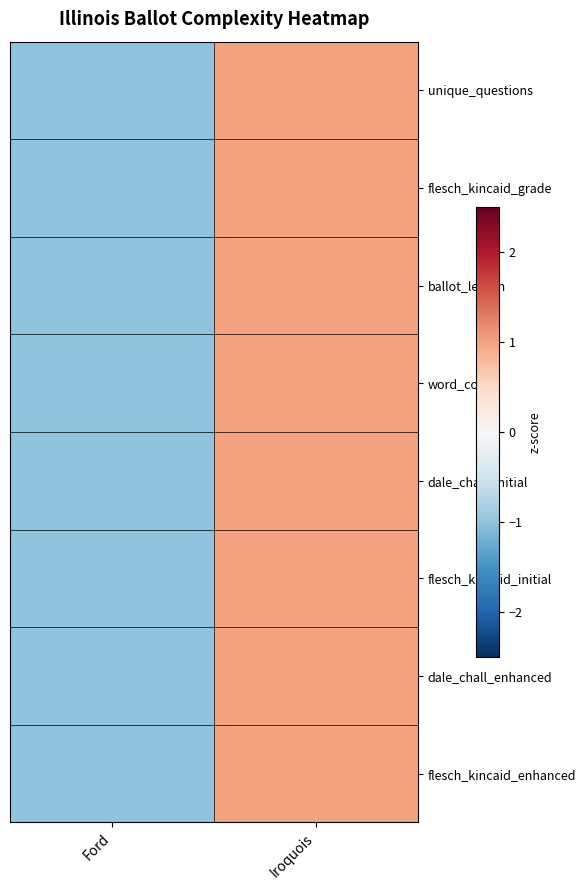

What is the greatest value displayed?

1.0